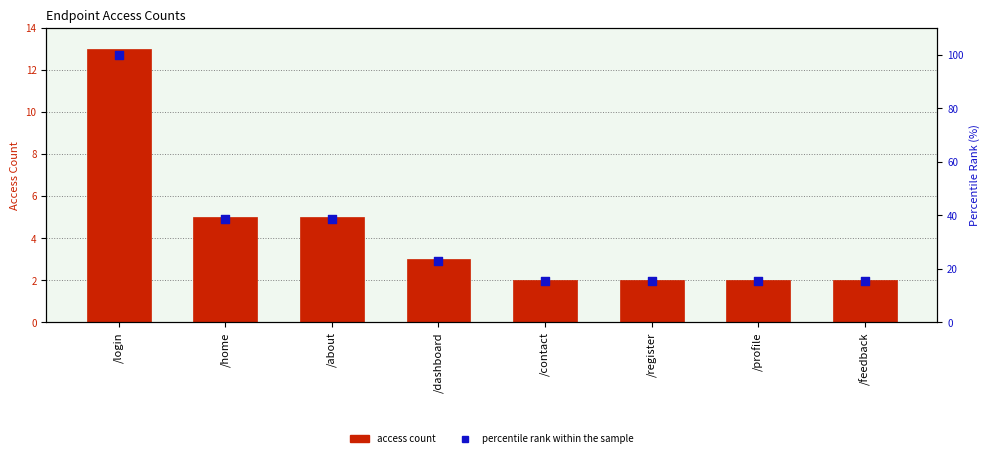

Which series contains the lowest Y value?

access count